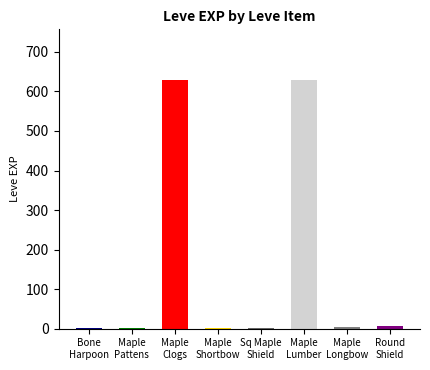

What is the greatest value displayed?

630